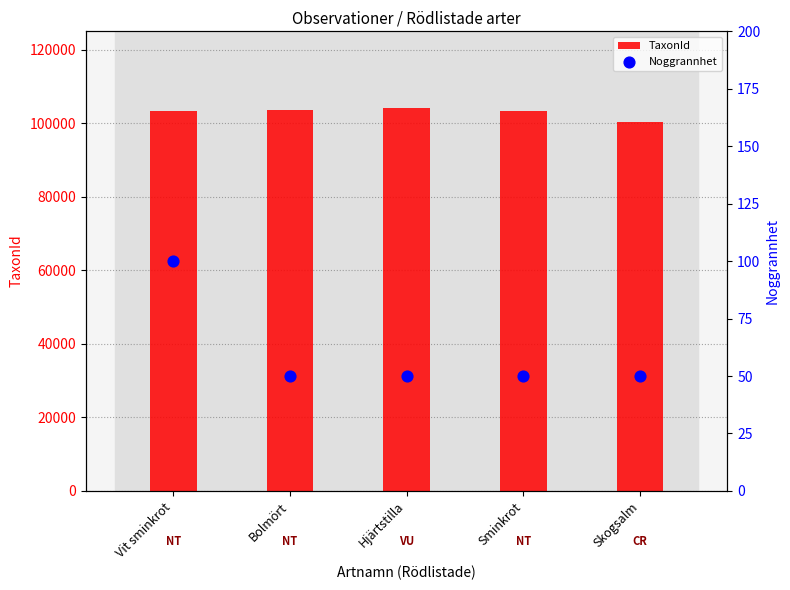

Which series contains the highest Y value?

TaxonId